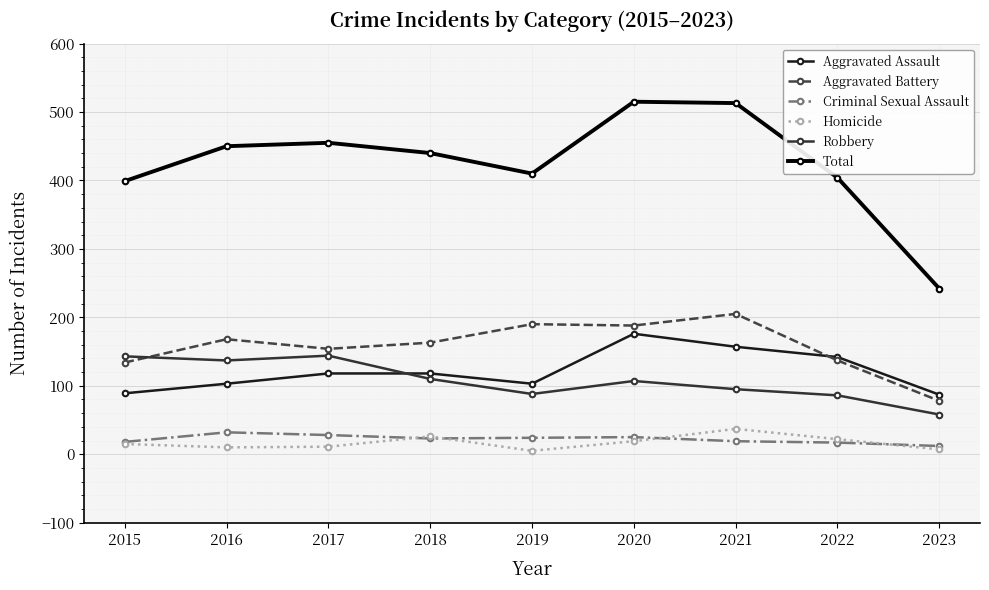

Which series has the widest spread of values?

Total